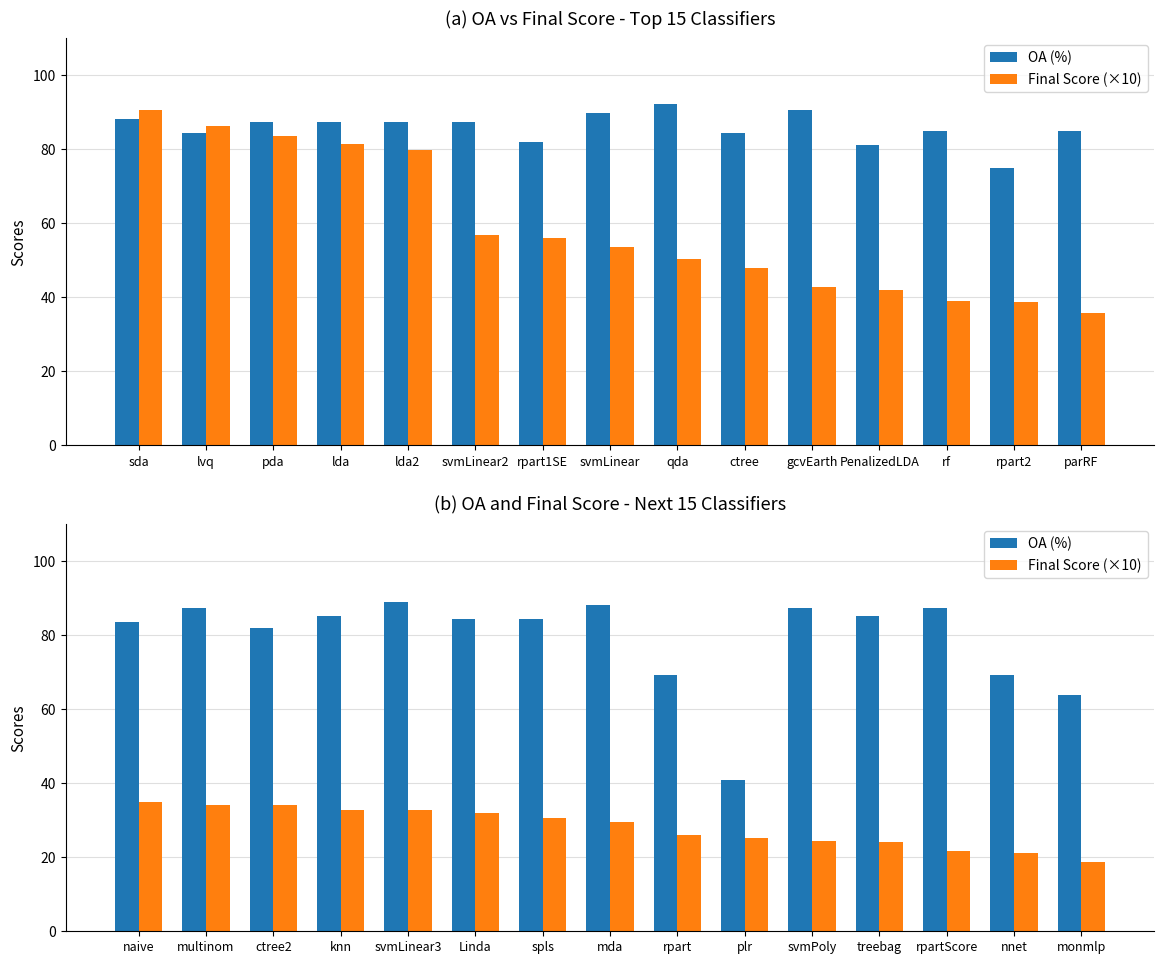

What is the difference between the maximum and minimum values in the Final Score (×10) series?

16.0